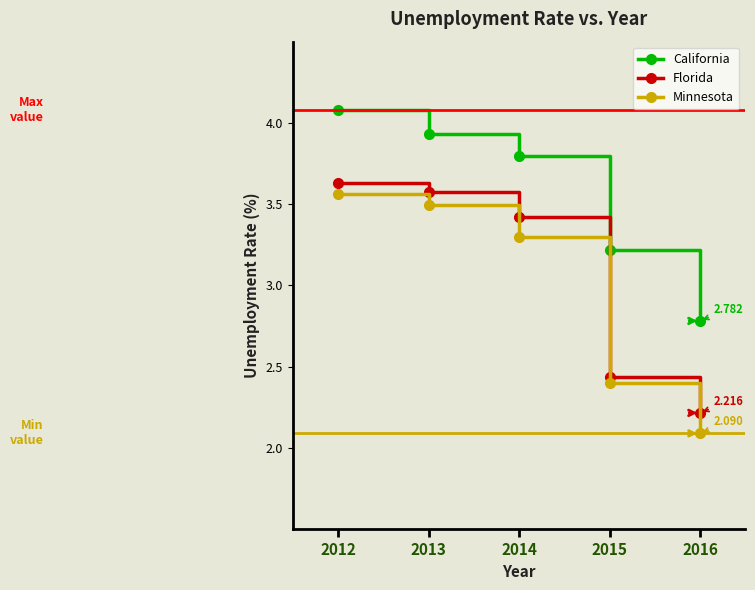

At which category does the chart reach its minimum across all series?

2016